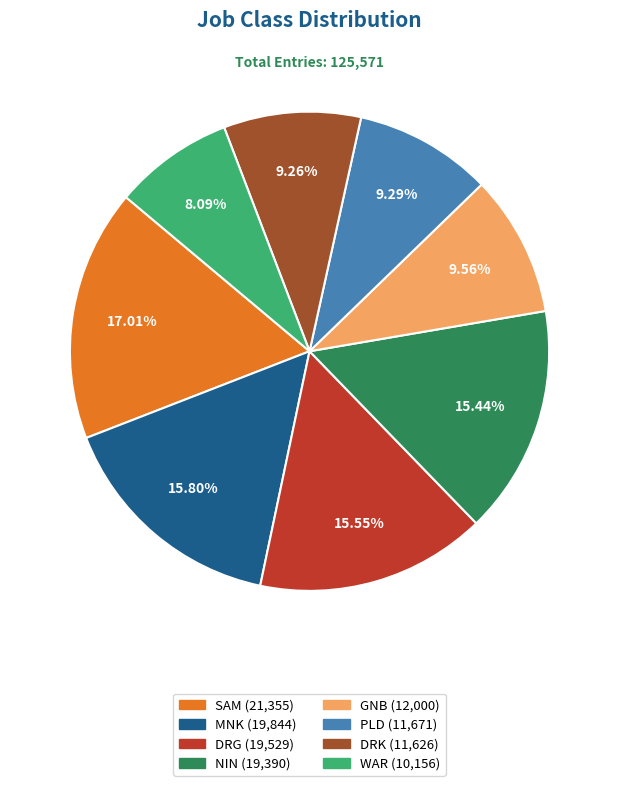

Which slice is the largest?

SAM